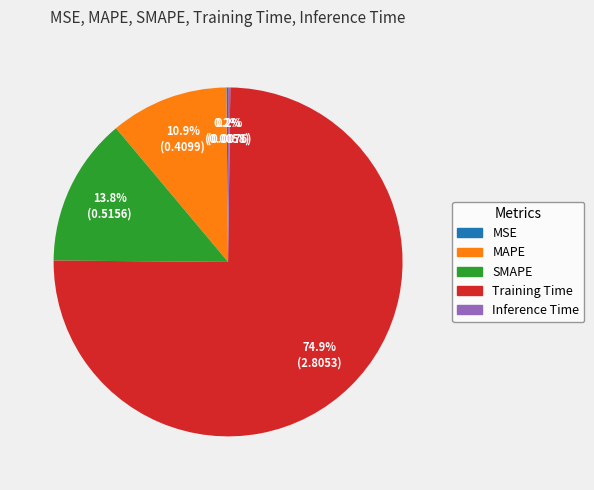

Which slice is the largest?

Training Time